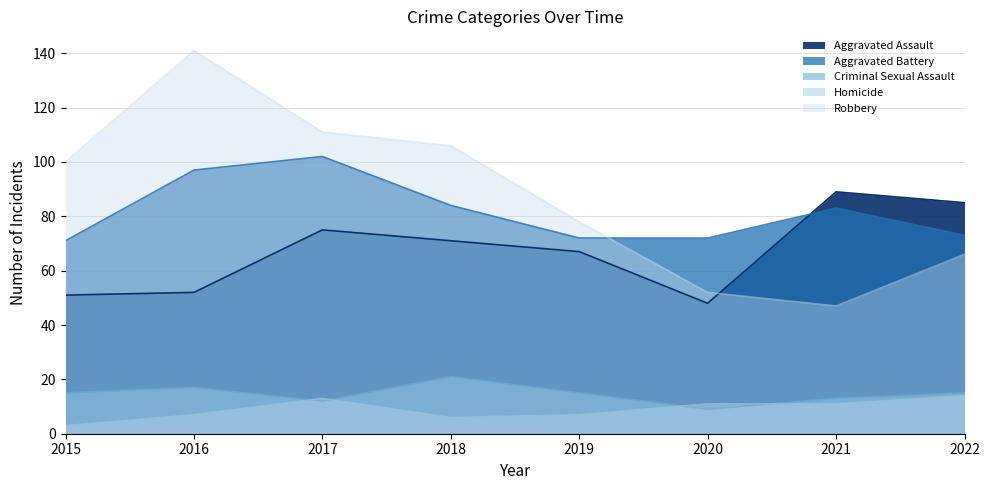

The Criminal Sexual Assault series shows 15 at 2015. True or false?

True